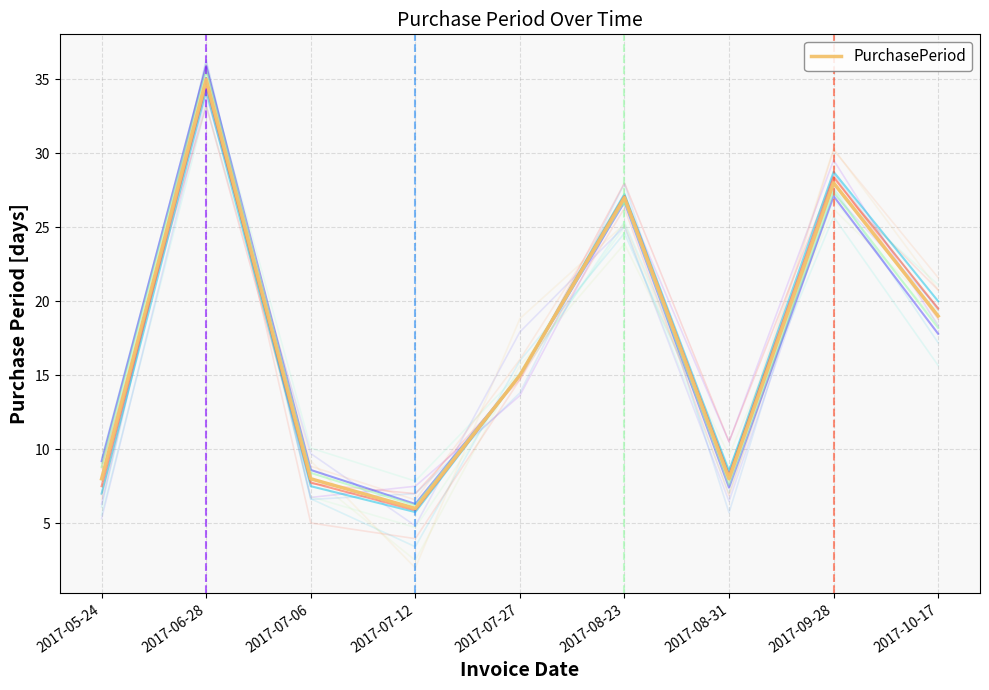

What position from the left is 2017-08-31?

7